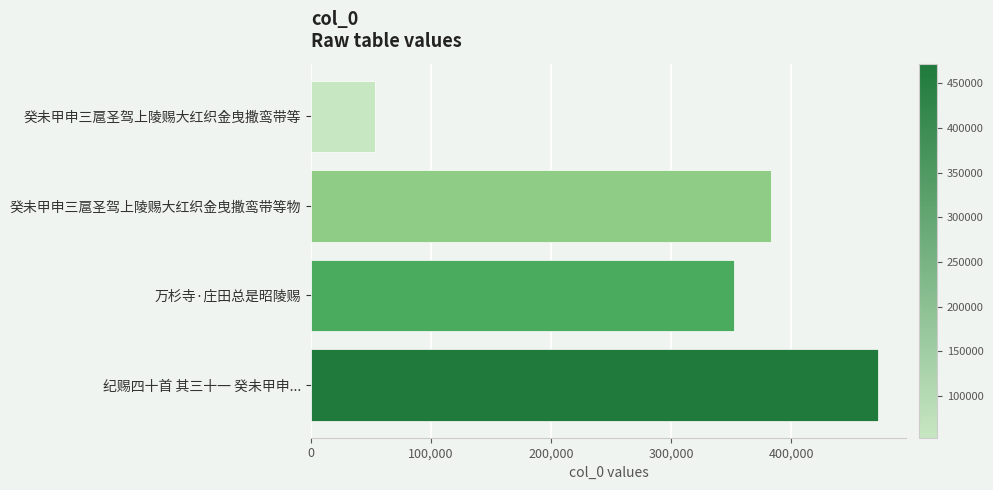

How many values are below 383155?

2